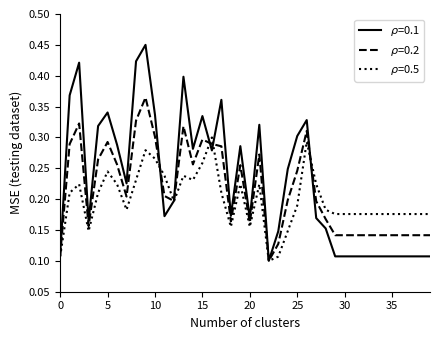

List the series in order of their peak value, lowest first.

$\rho$=0.5, $\rho$=0.2, $\rho$=0.1